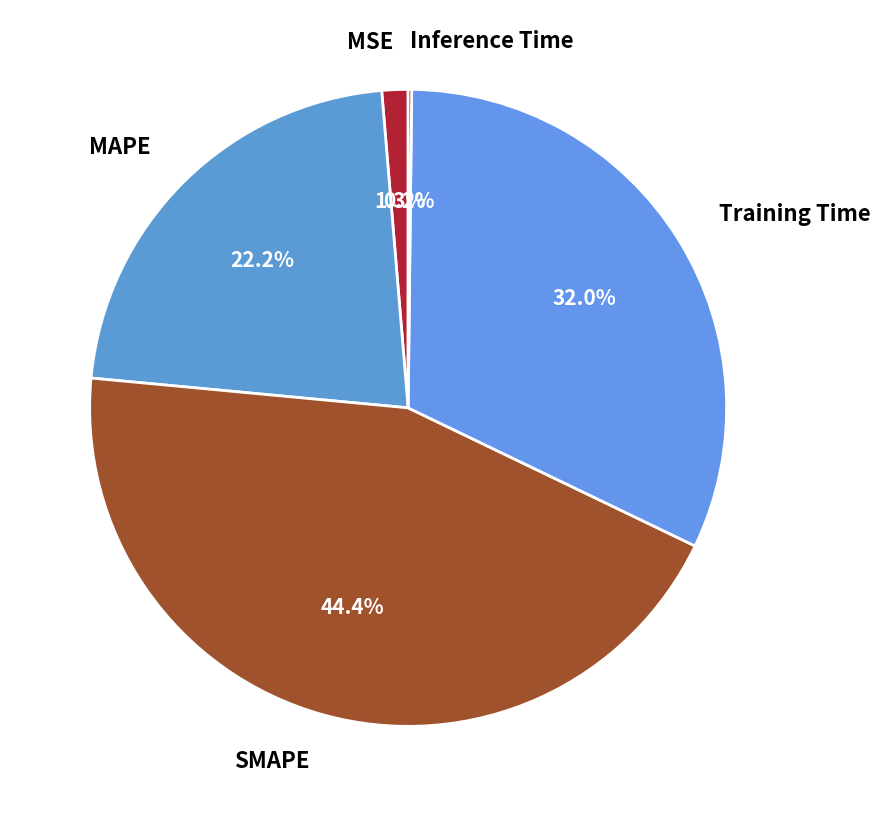

What portion of the pie excludes MAPE?

77.8%